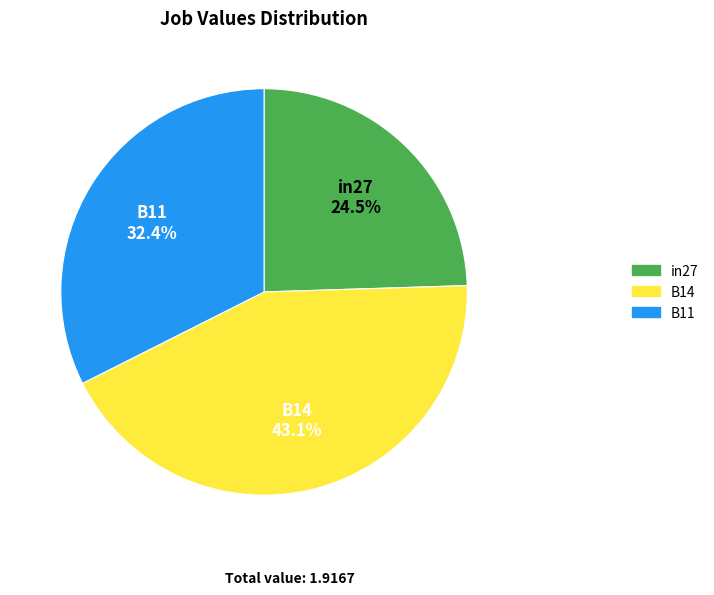

How many slices are in this pie chart?

3